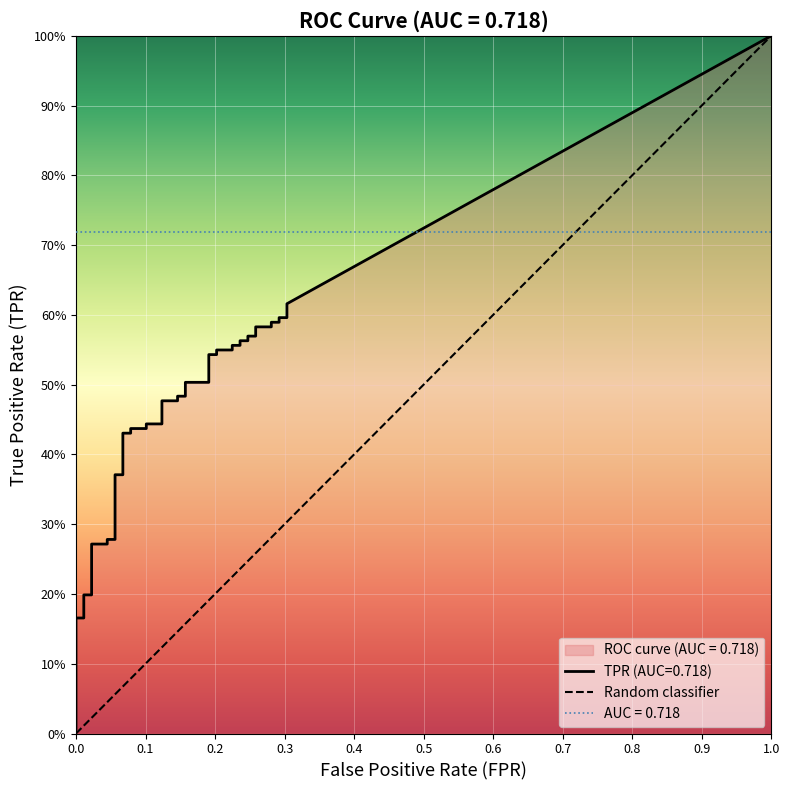

Count the number of categories in the chart.

2